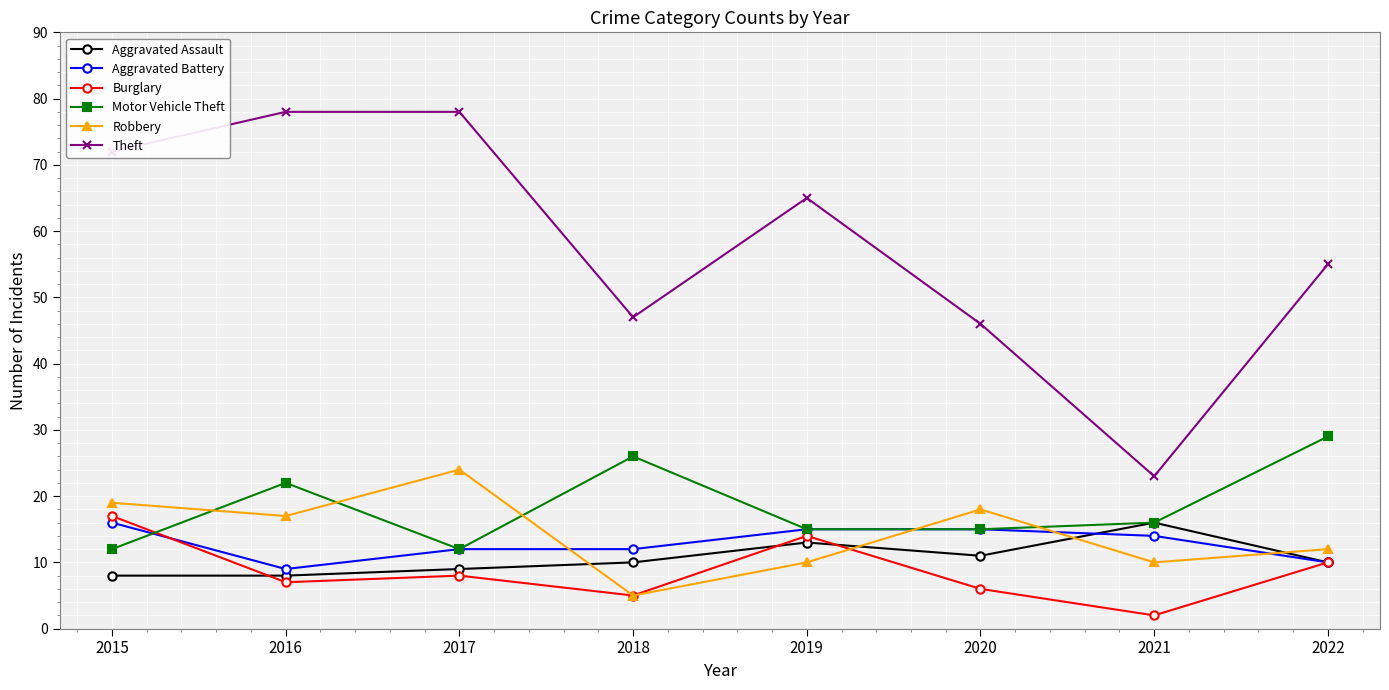

Where is Motor Vehicle Theft nearest to the value 20?

2016